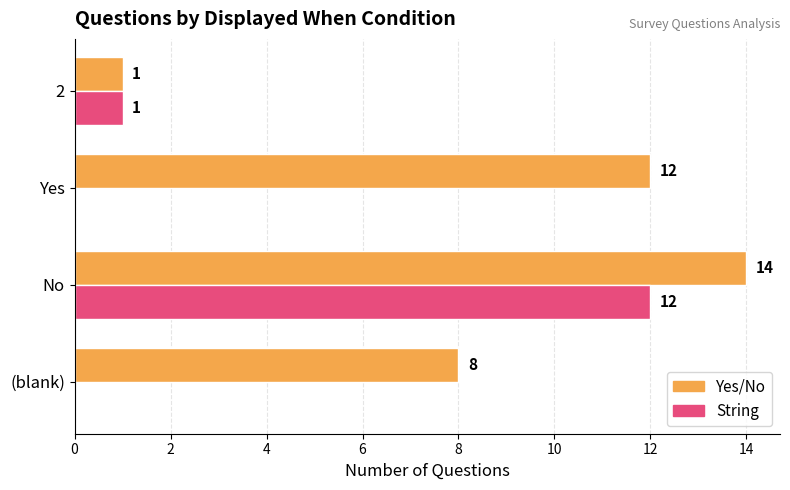

At which label does Yes/No reach its peak?

No